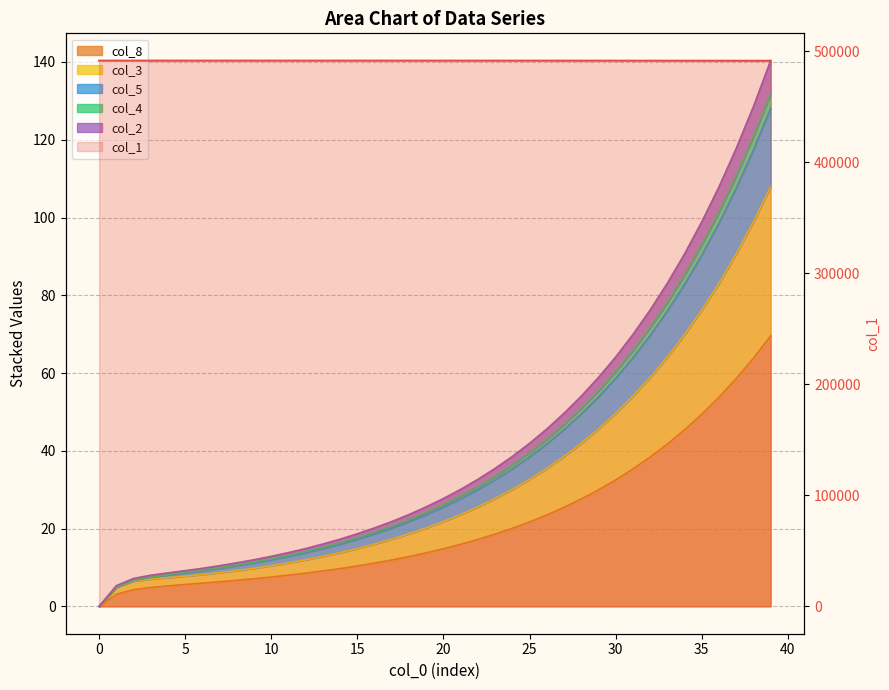

At which label does col_2 first exceed 27?

20